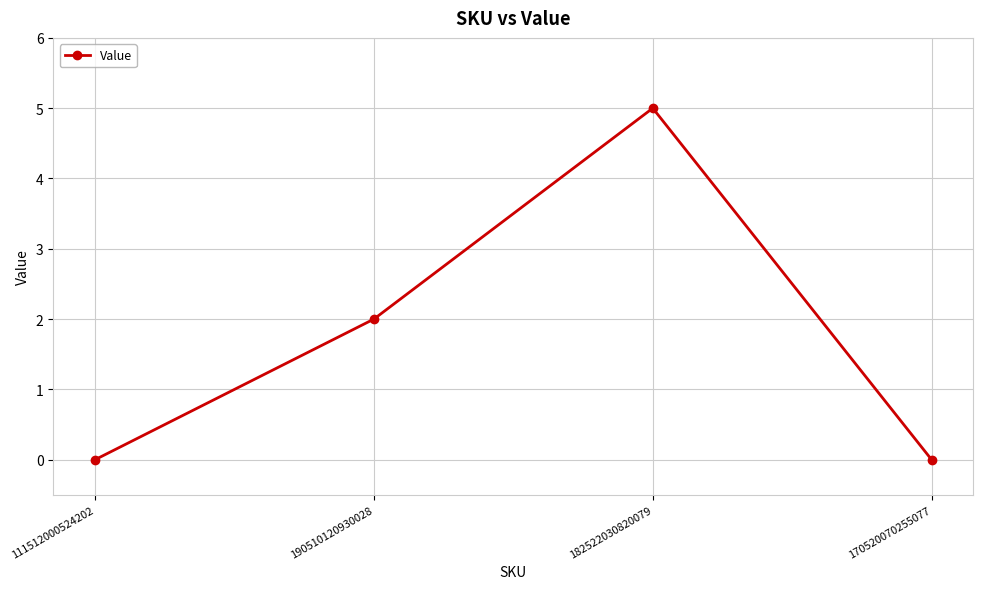

The chart shows a value of 3 at 190510120930028. True or false?

False